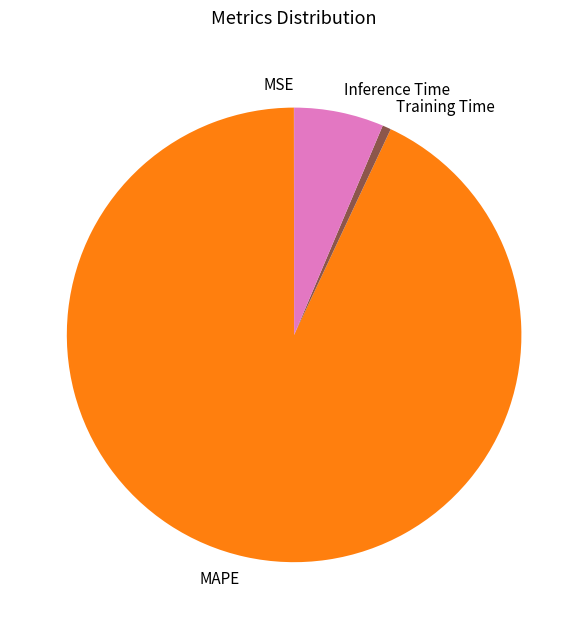

What is the ratio of the value at MAPE to the value at Inference Time?

14.6